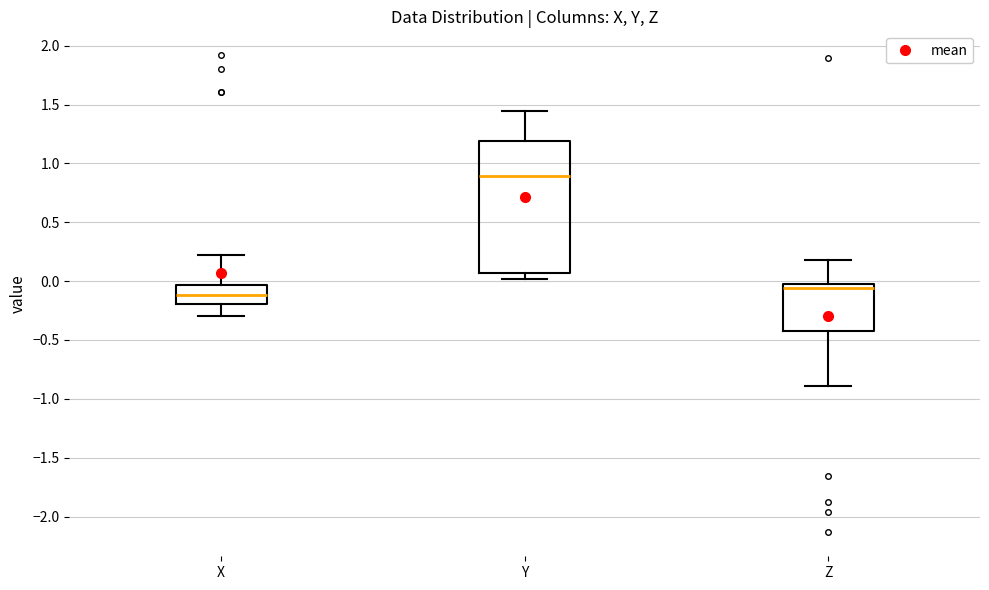

Reading left to right, transcribe this box plot: for each box, give where its median line is, the range the box spans, and where its two whiskers end, as read against the y-axis. The values are not printed on the chart, so give them approximately, as read against the axis.

X: median -0.10, box -0.20 to -0.05, whiskers -0.30 to 0.20
Y: median 0.90, box 0.05 to 1.20, whiskers 0.00 to 1.45
Z: median -0.05, box -0.40 to 0.00, whiskers -0.90 to 0.20